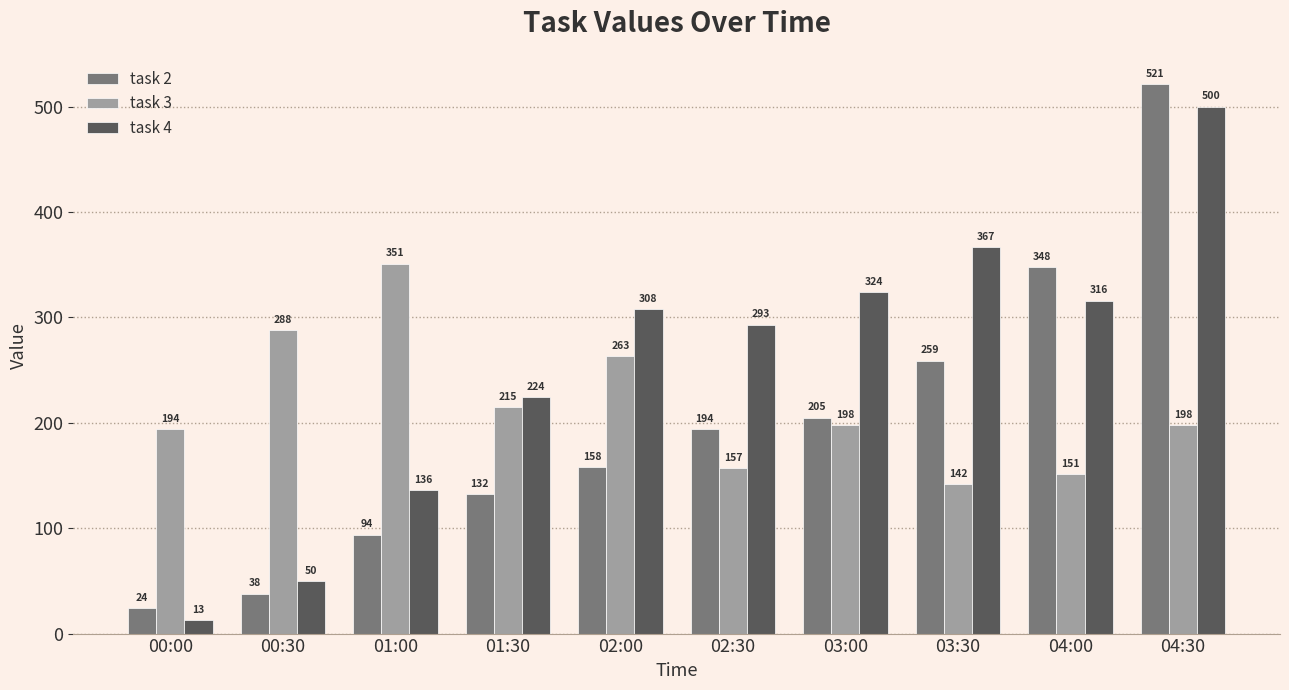

Which series has the widest spread of values?

task 2